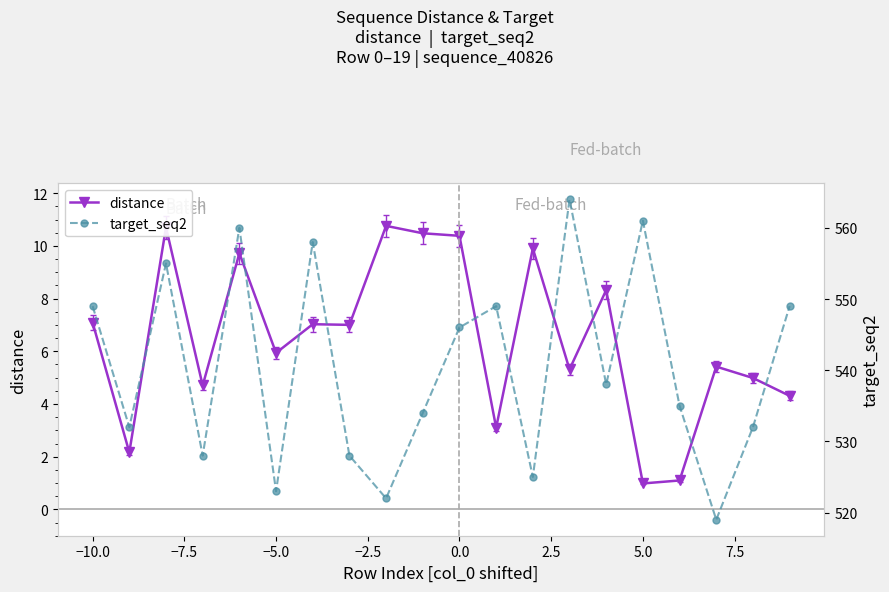

How many data points in distance are less than 7?

10